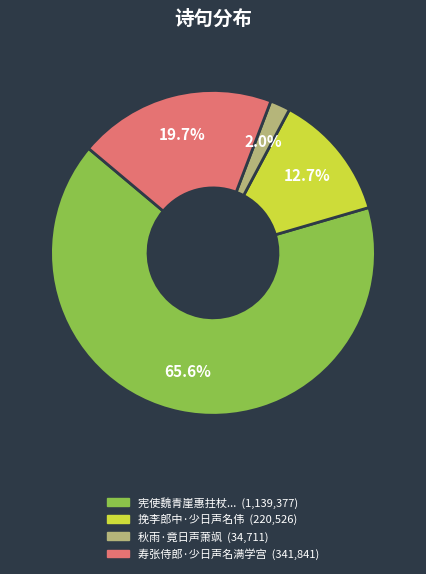

Does any single category account for the majority?

Yes